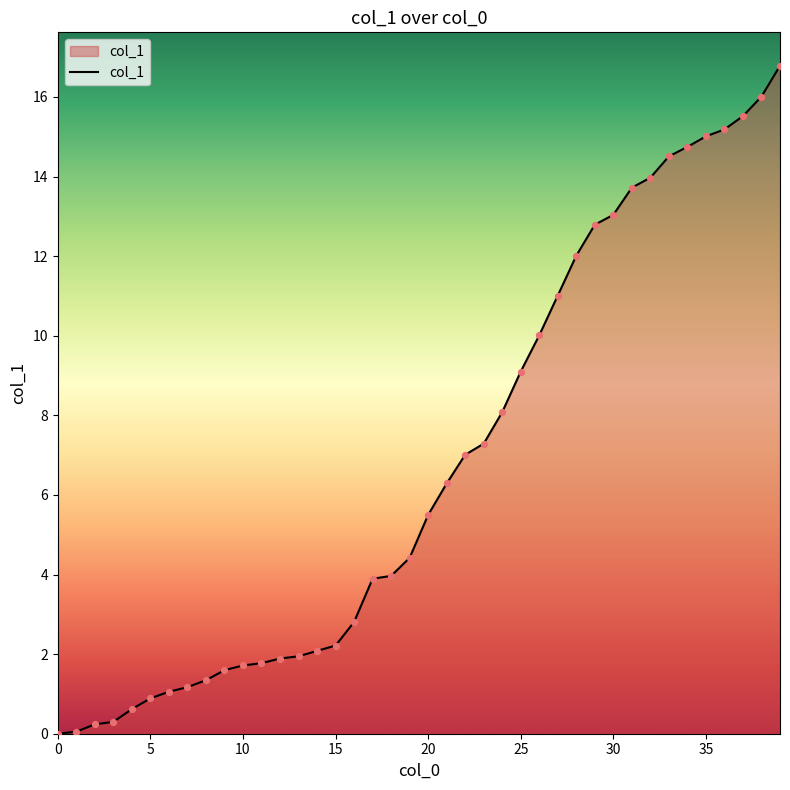

What is the greatest value displayed?

16.8